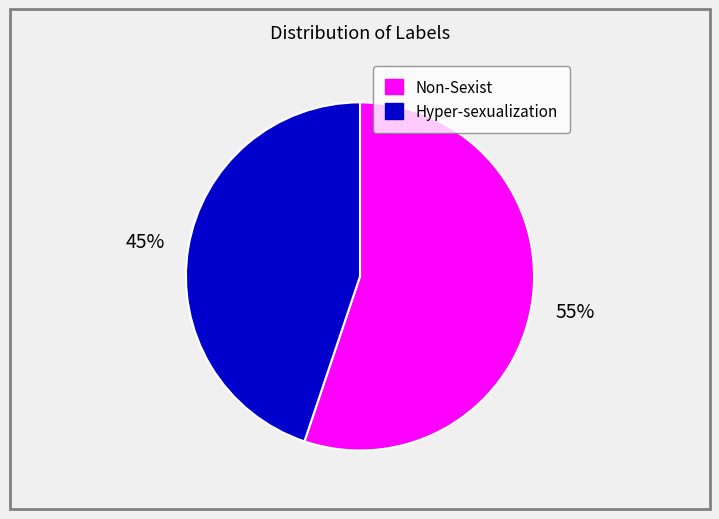

To the nearest percent, what is the combined percentage of Hyper-sexualization and Non-Sexist?

100%